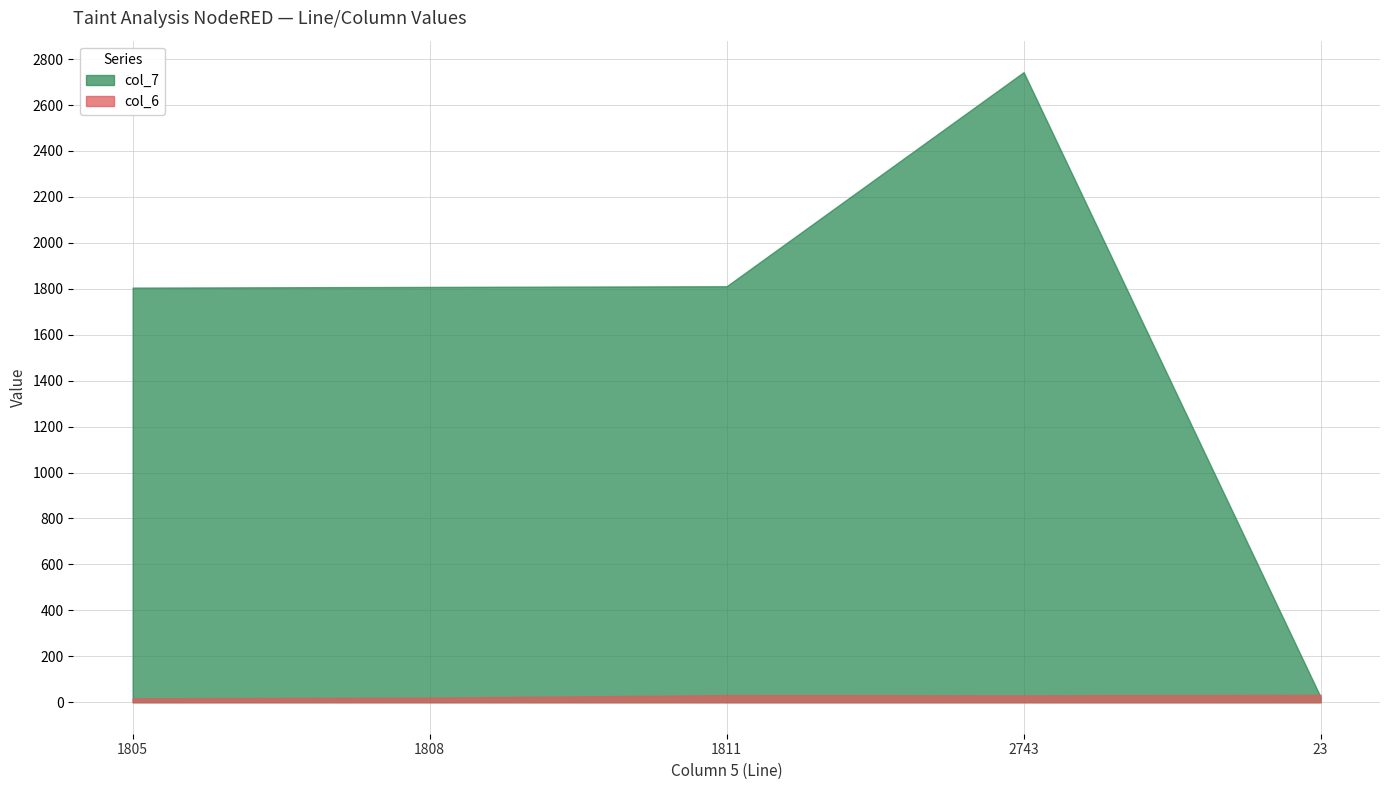

What is the value of the col_6 point at the 3rd from the left?

31